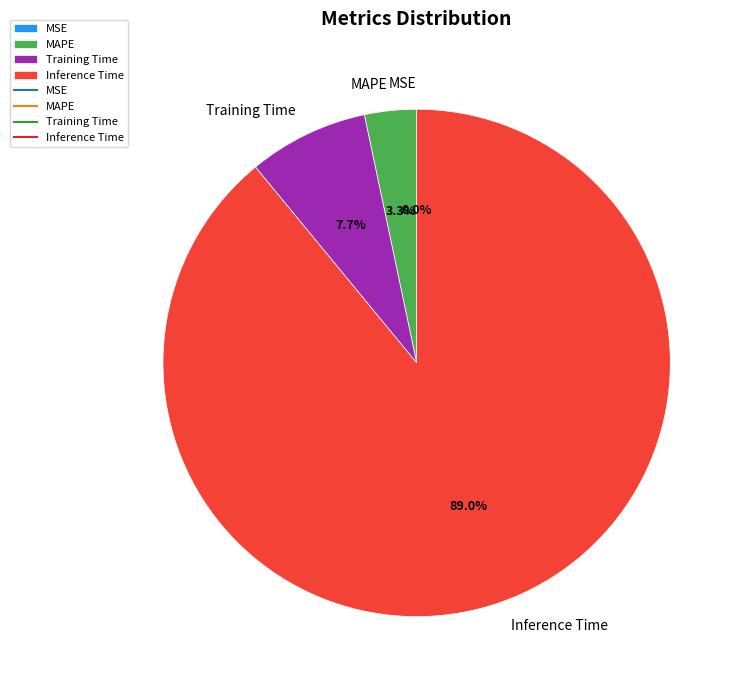

Count the number of slices in the pie.

5